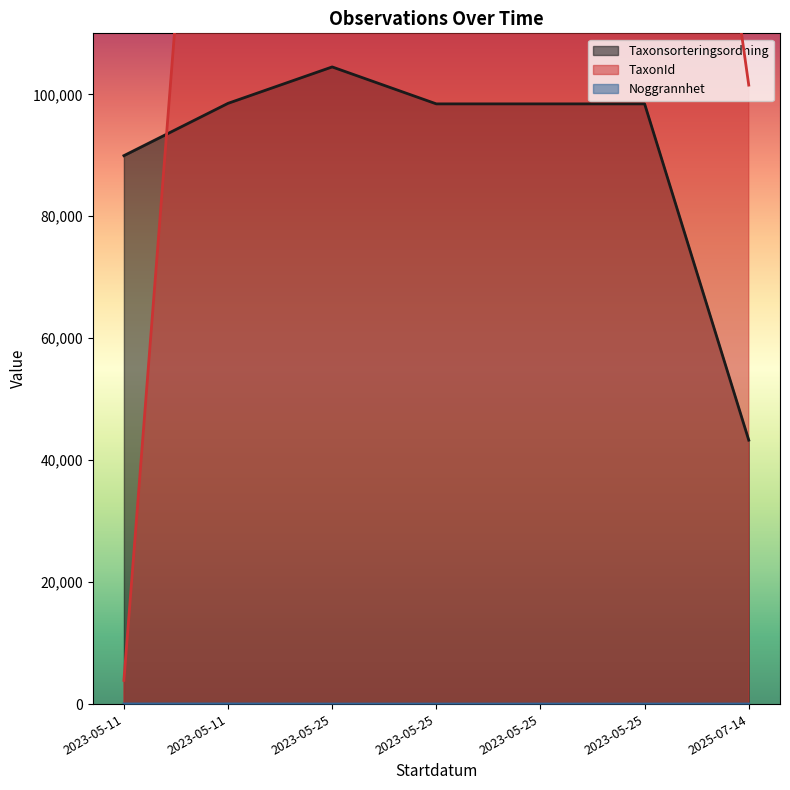

At which category does the chart reach its minimum across all series?

2023-05-25